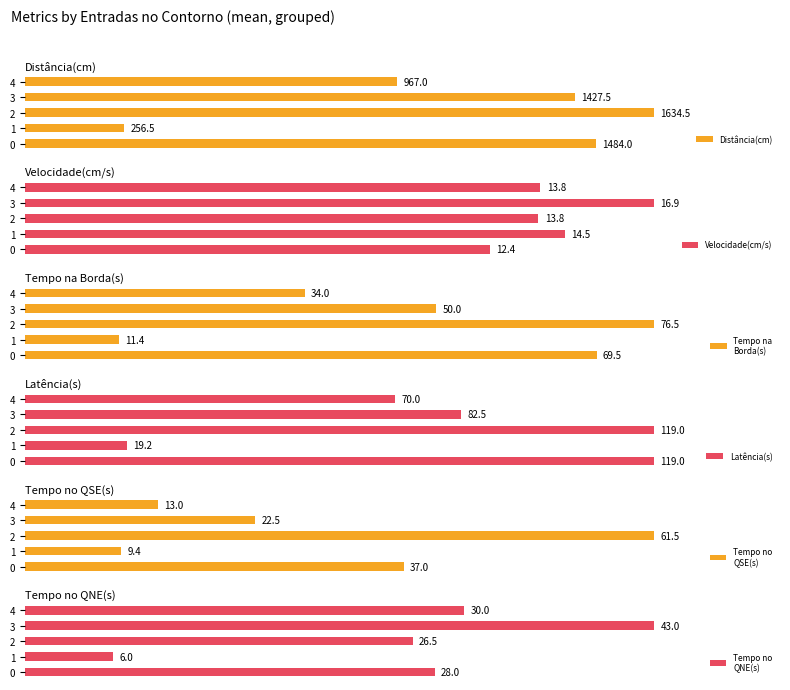

What are all the series names shown in the legend?

Distância(cm), Velocidade(cm/s), Tempo na
Borda(s), Latência(s), Tempo no
QSE(s), Tempo no
QNE(s)